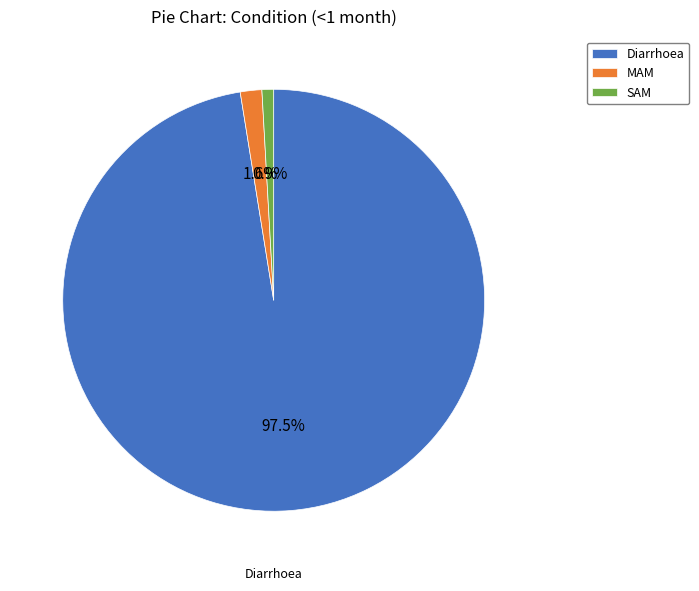

Is the sum of Diarrhoea and MAM greater than half?

Yes